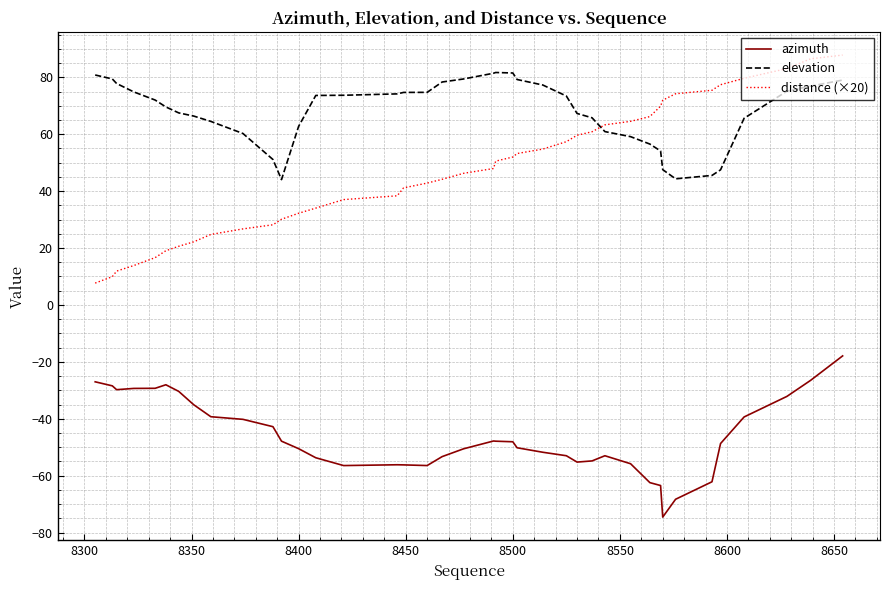

What is the greatest value displayed?

87.8